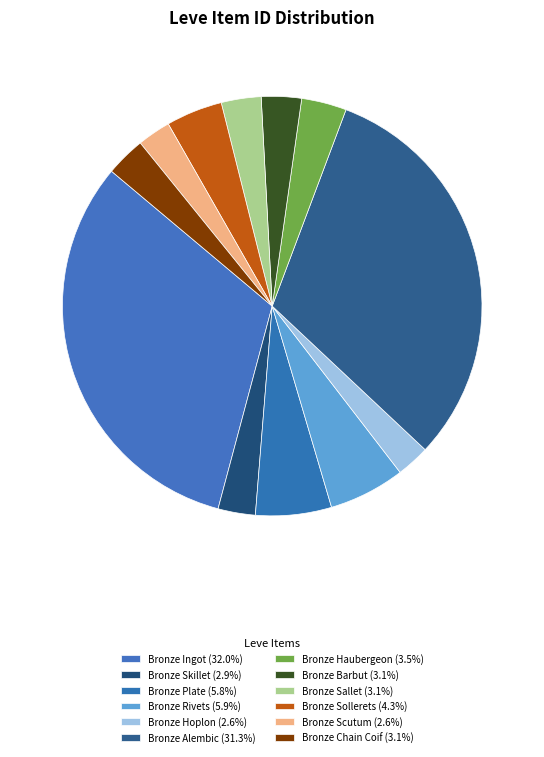

How much of the chart is everything except Bronze Scutum?

97.4%